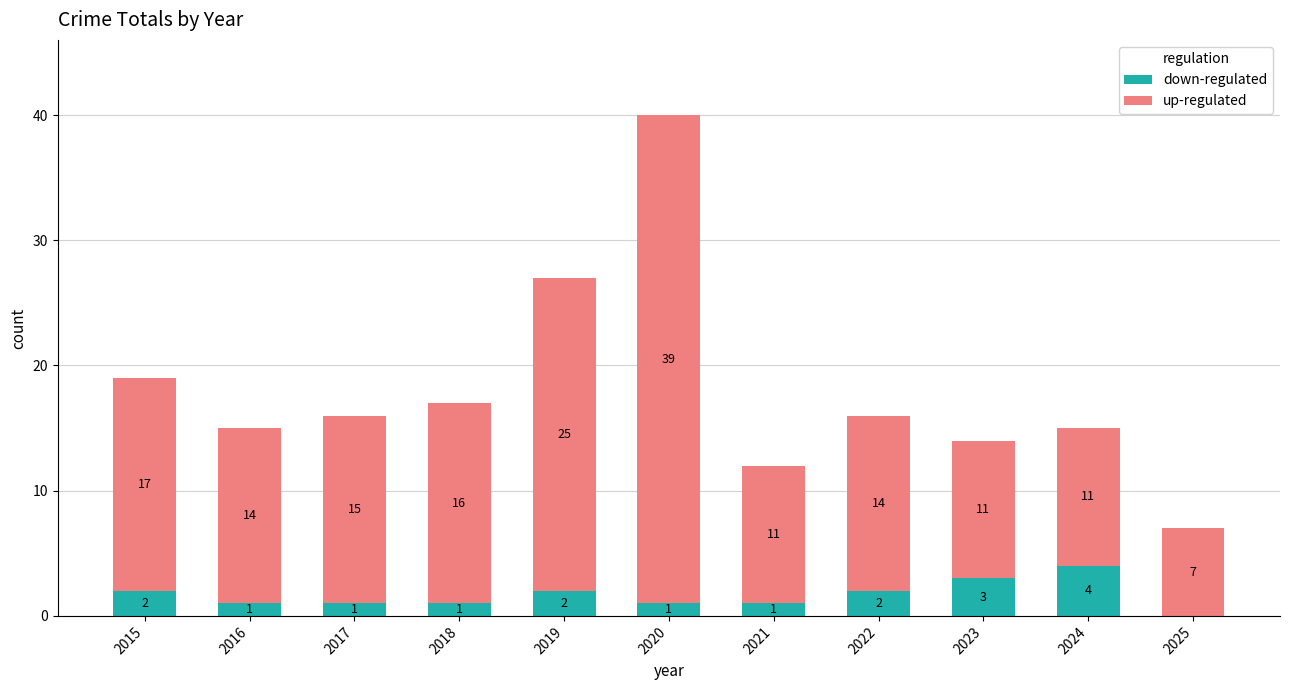

Which category has the highest value in the down-regulated series?

2024